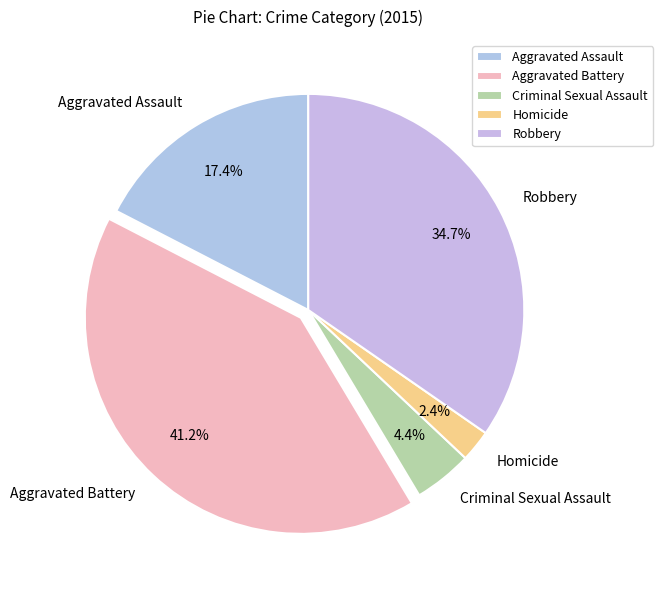

How many segments does this pie chart have?

5